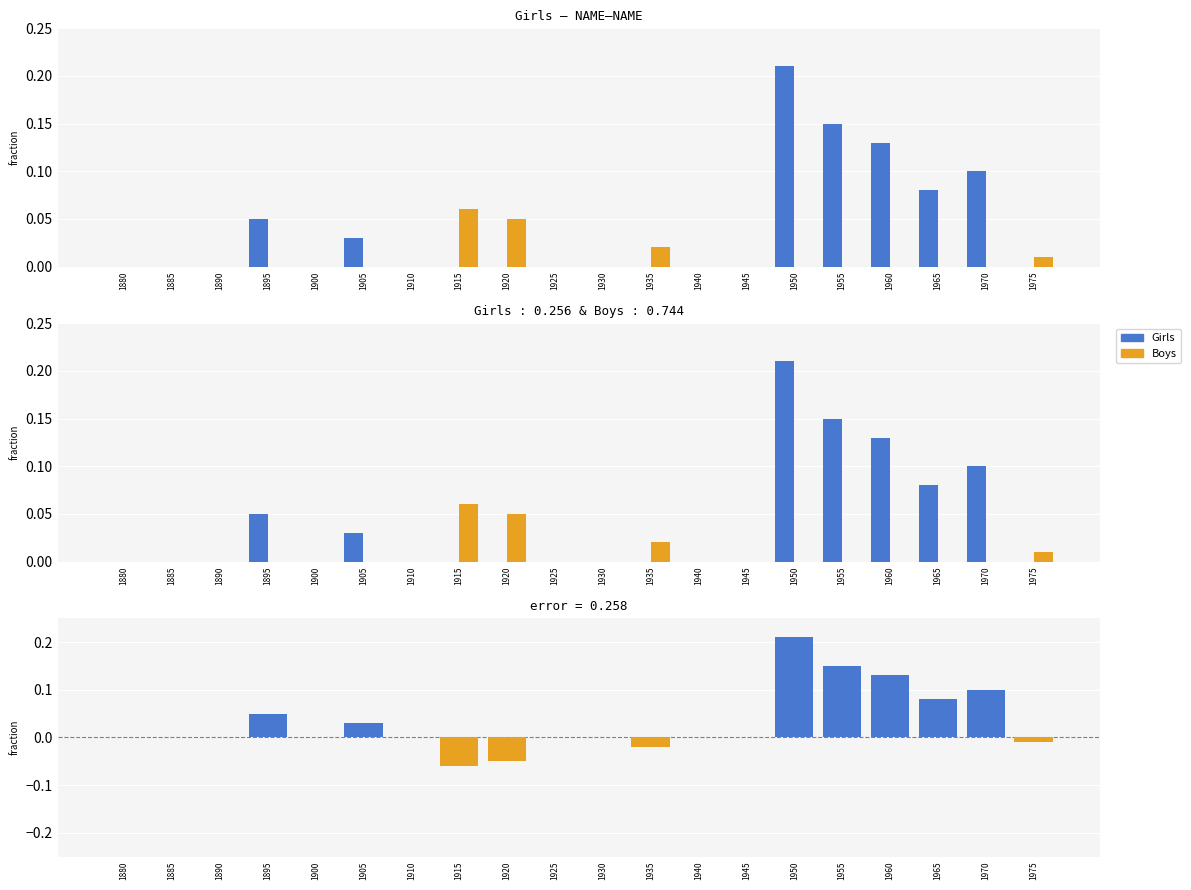

Count the Boys values in the range 0 to 1.

20